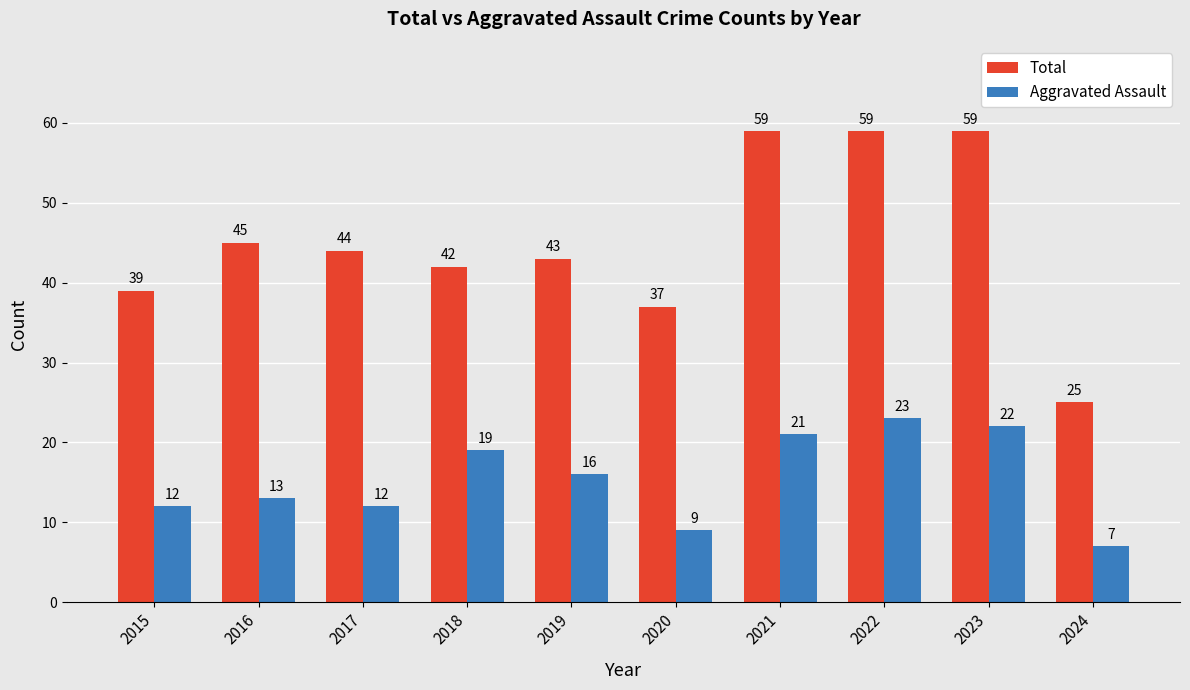

What is the total value across all series at 2020?

46